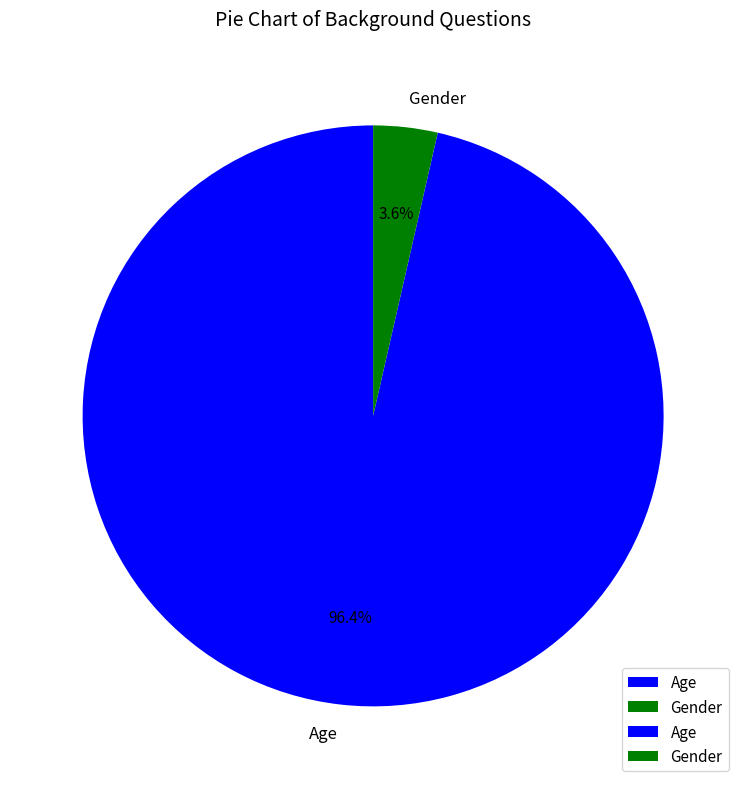

What percentage do Gender and Age together represent?

100.0%